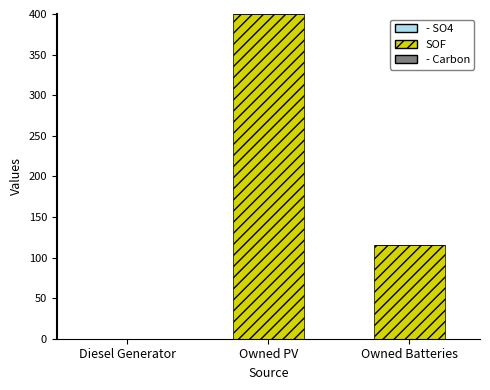

True or false: the data shows 204 at Owned PV.

False